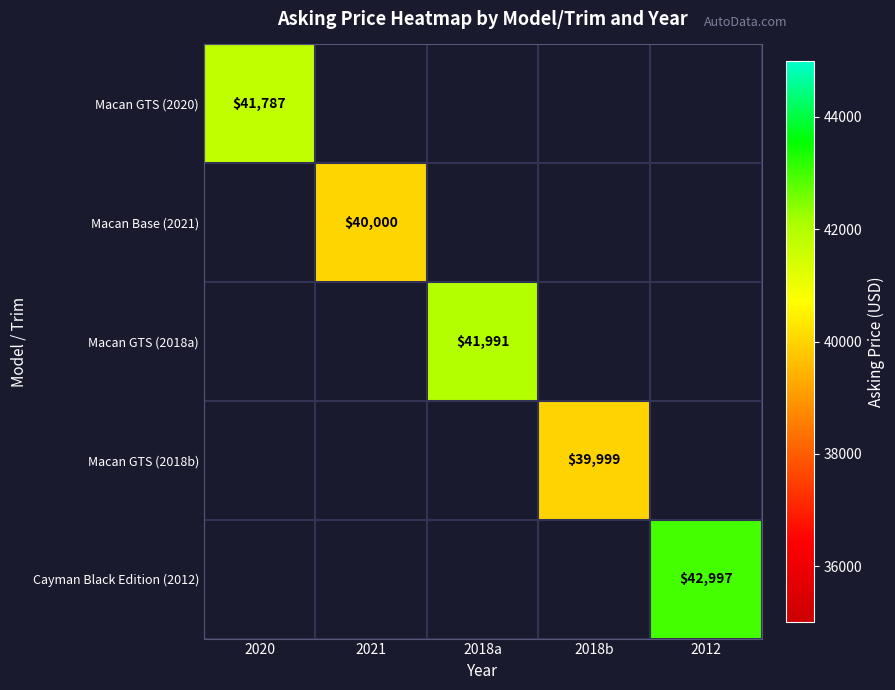

The Macan Base (2021) series shows 65323 at 2021. True or false?

False